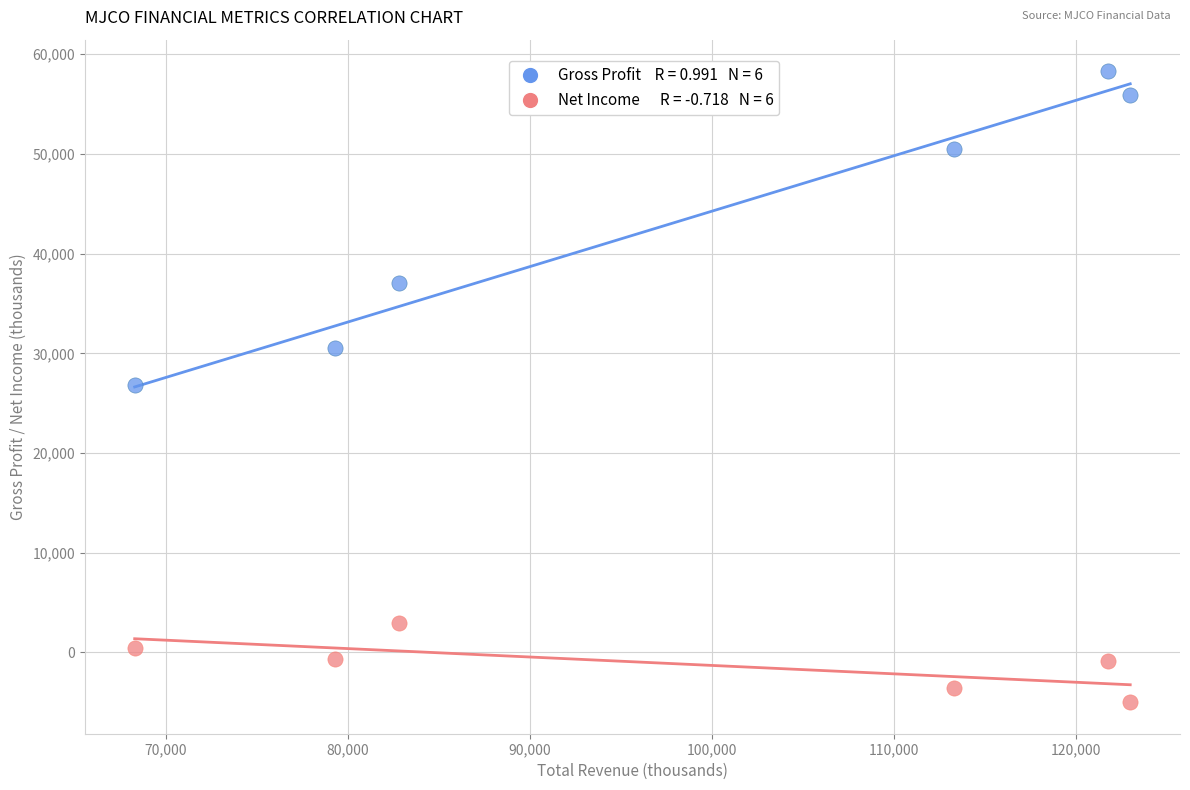

Across all data points, what is the range of X values (max minus min)?

54700